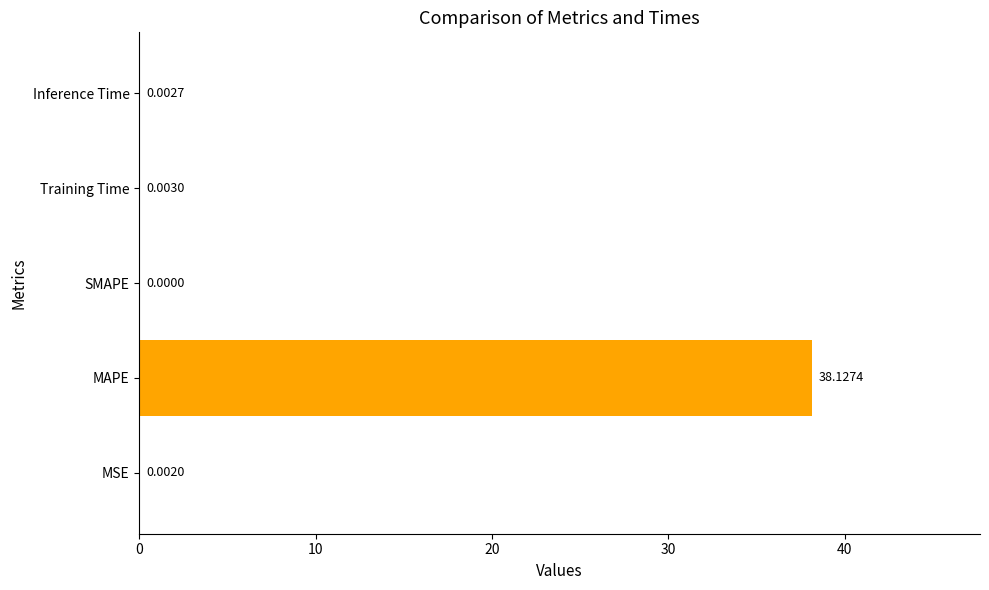

What is the sum of all values?

38.1